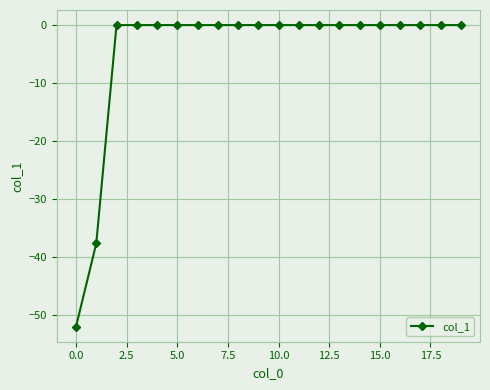

Reading left to right, transcribe all the data shown in this chart.

-51.9	-37.6	0.0	0.0	0.0	0.0	0.0	0.0	0.0	0.0	0.0	0.0	0.0	0.0	0.0	0.0	0.0	0.0	0.0	0.0